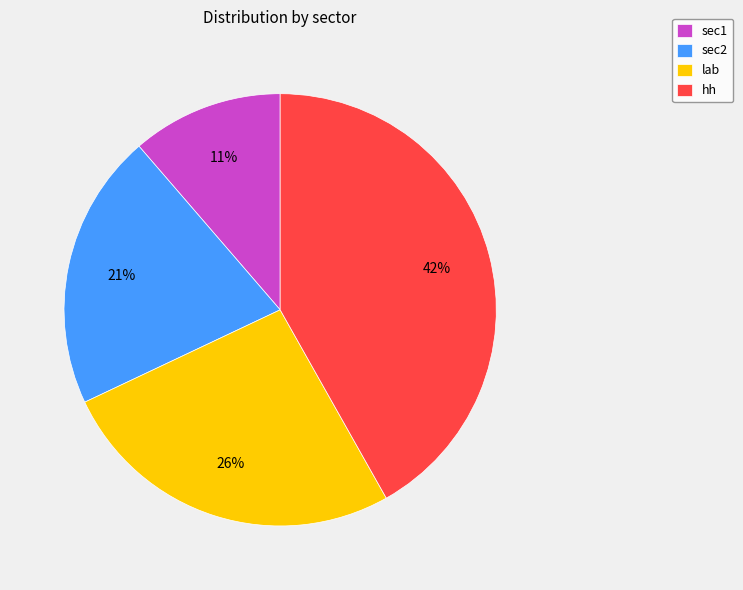

True or false: sec1 accounts for 11% of the total.

True